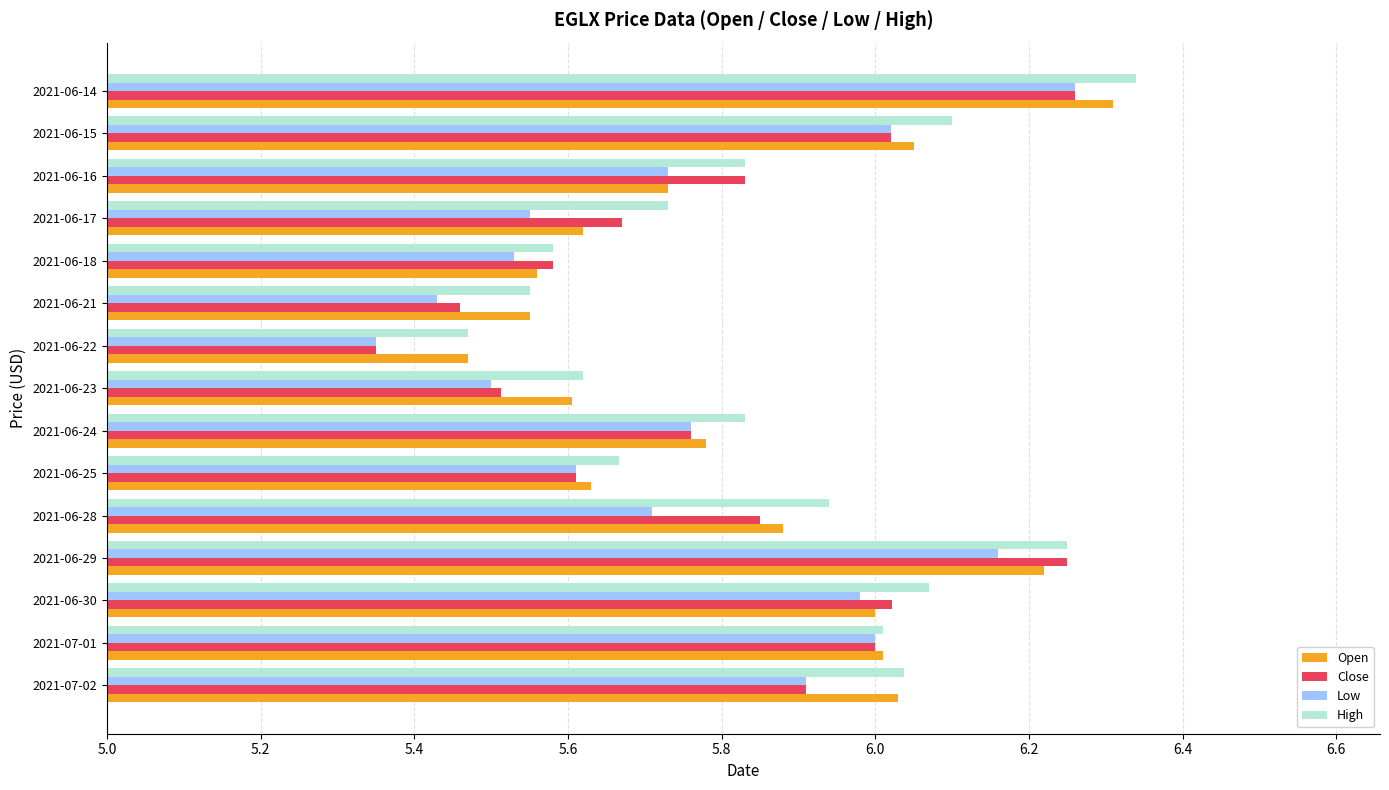

What are all the series names shown in the legend?

Open, Close, Low, High